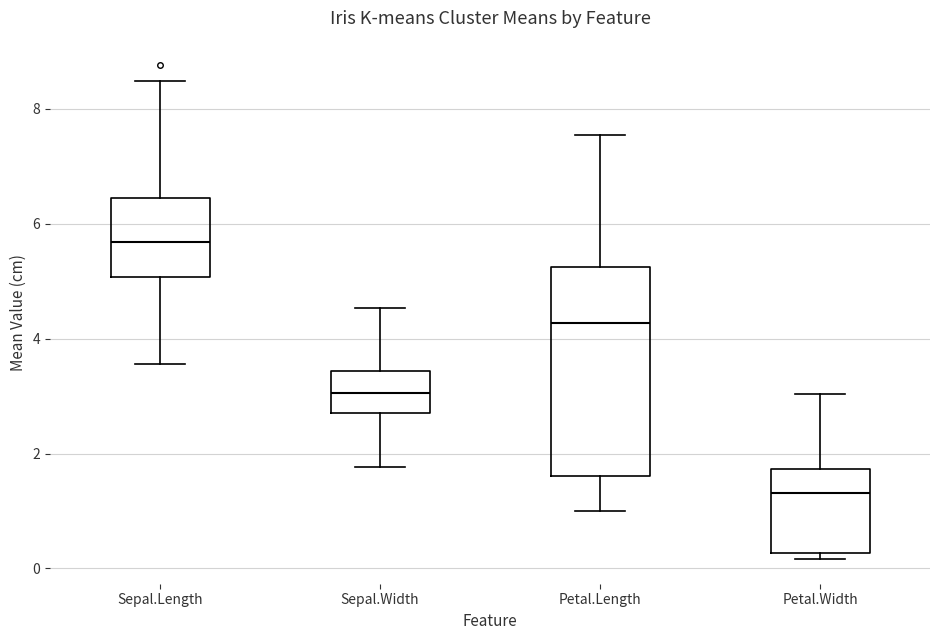

Which box has the highest median line?

Sepal.Length